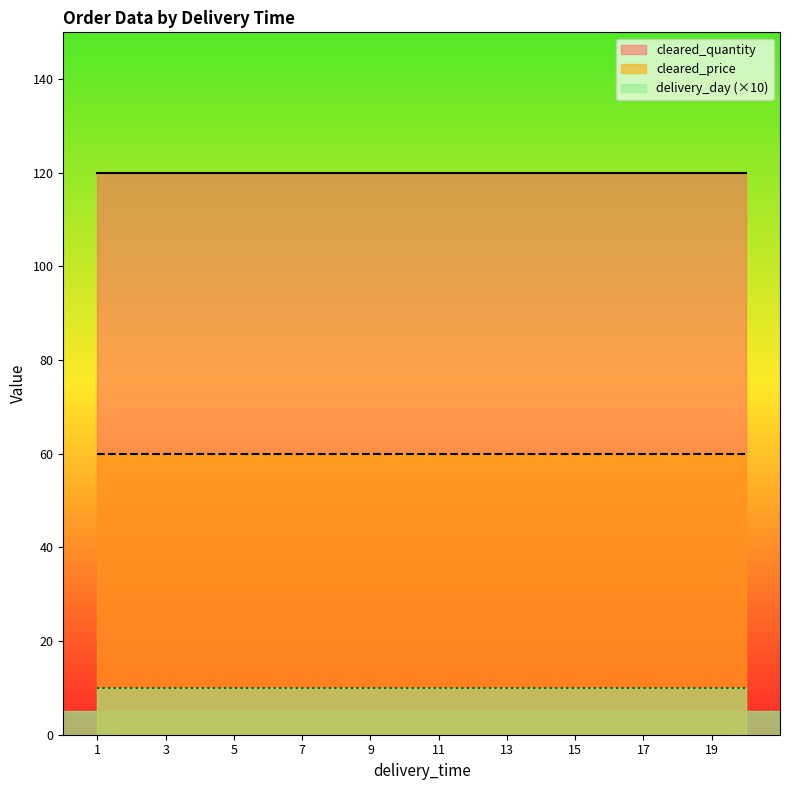

Between 7 and 6, which is larger?

7